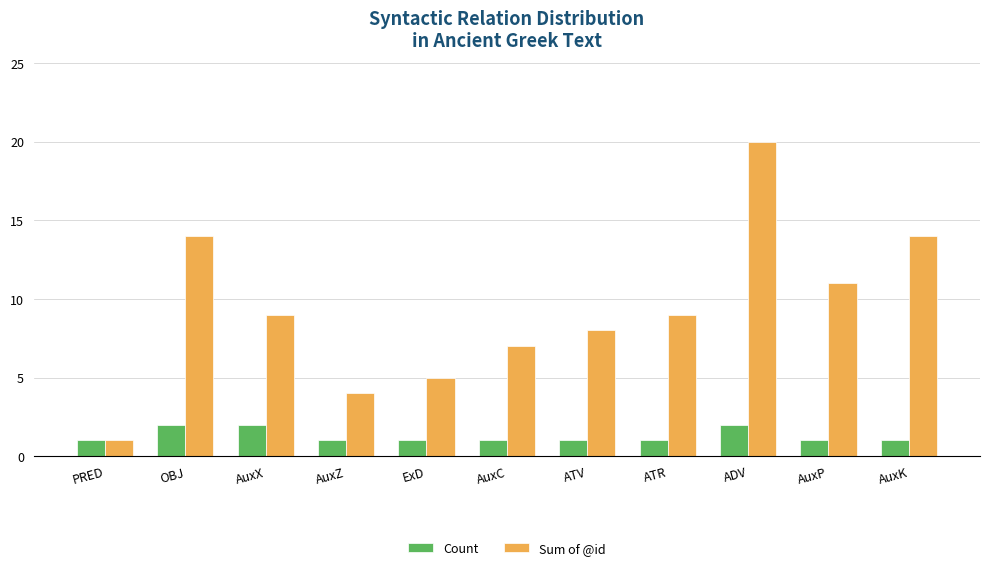

Which label corresponds to the largest value in the chart?

ADV